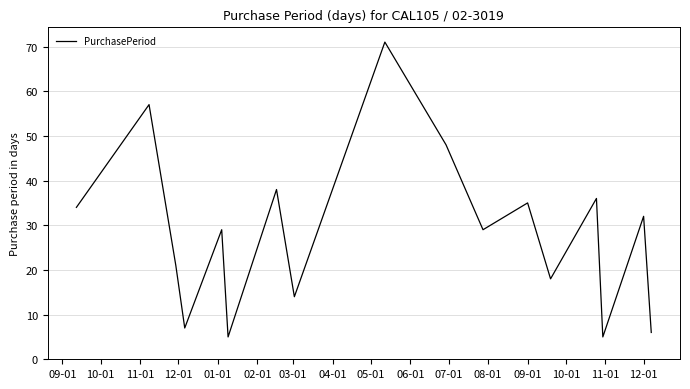

Reading left to right, what are all the values shown in this chart?

34	57	21	7	29	5	38	14	71	48	29	35	18	36	5	32	6